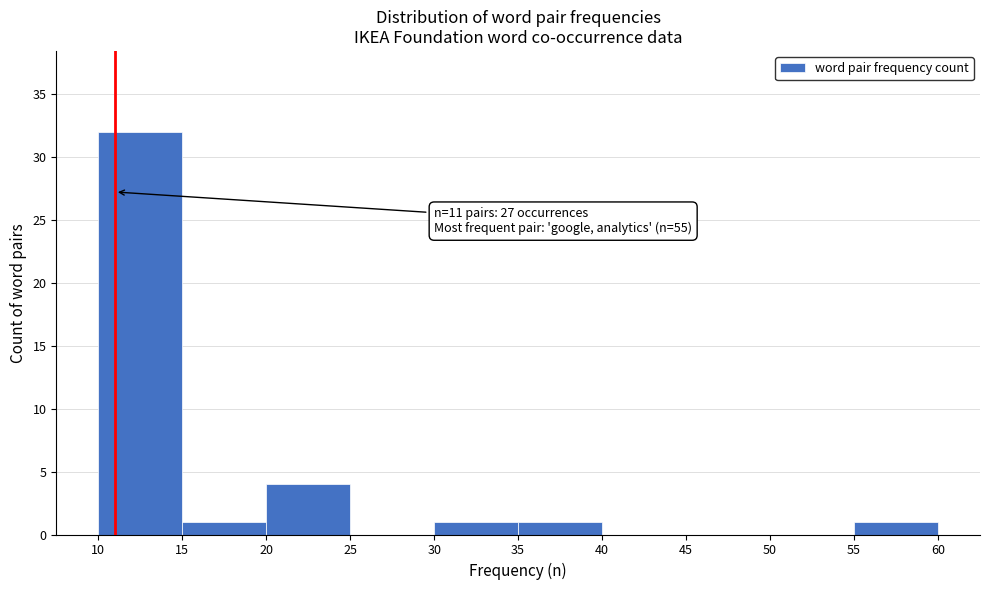

Over which range of the x-axis is the bar tallest?

10 to 15